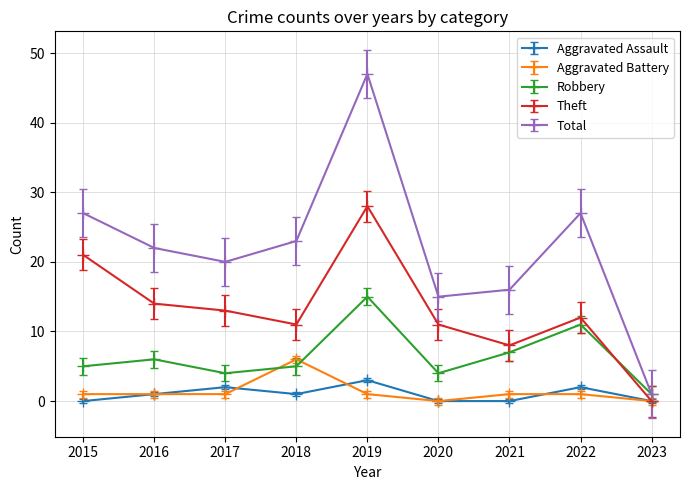

What is the greatest value displayed?

47